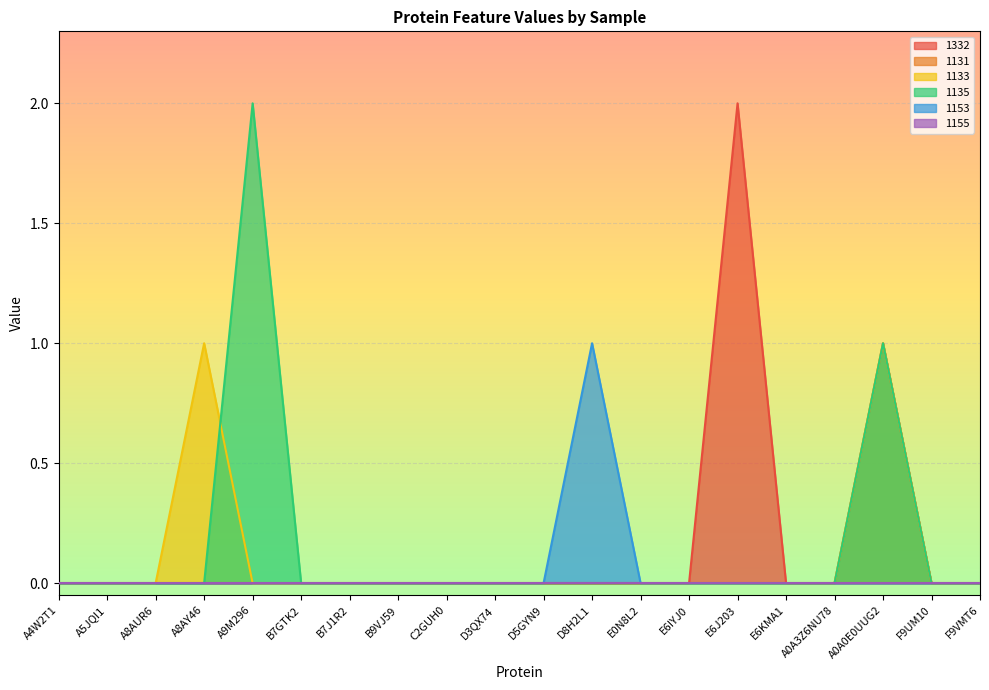

Which series changed the most between A8AY46 and F9UM10?

1133